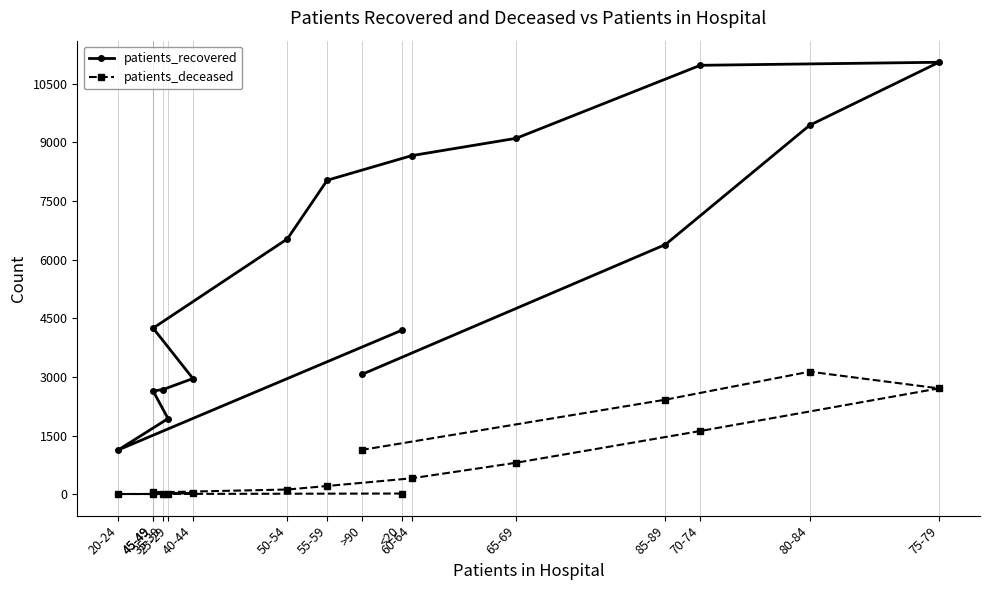

What is the difference between the patients_deceased values at 40-44 and 50-54?

96